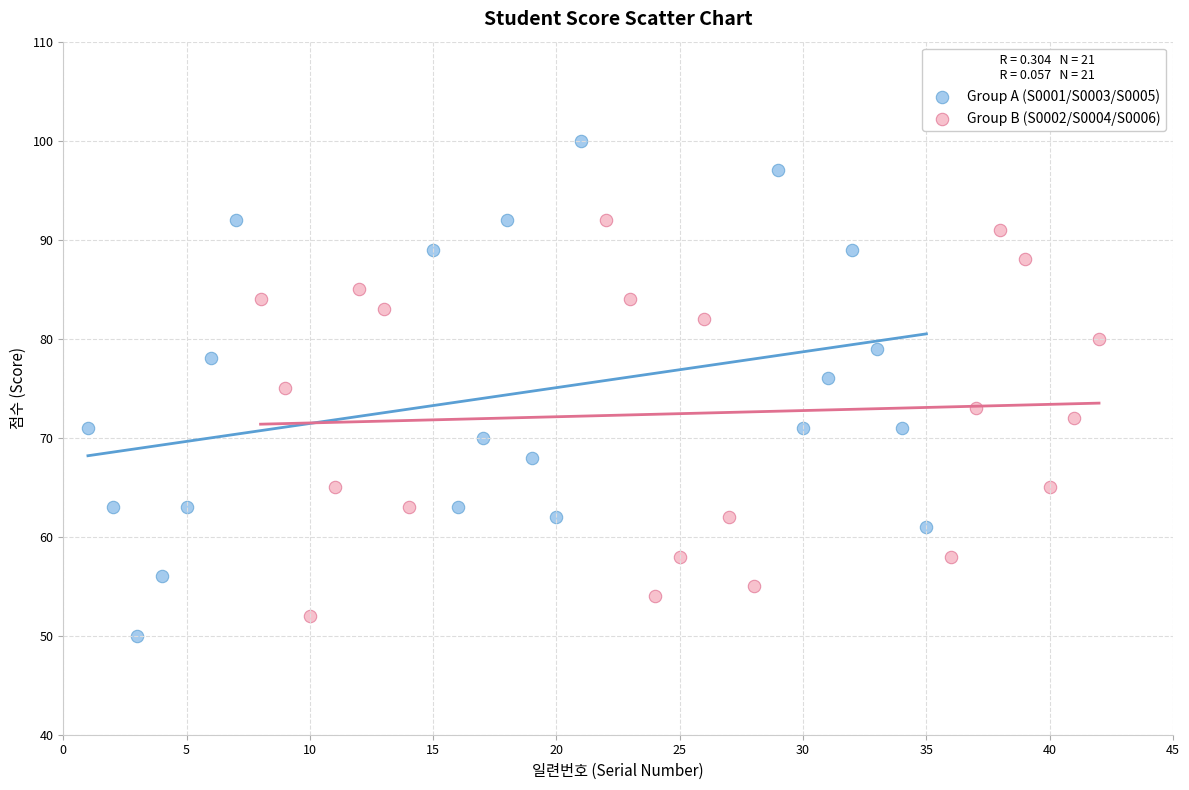

What are all the series names shown in the legend?

Group A (S0001/S0003/S0005), Group B (S0002/S0004/S0006)